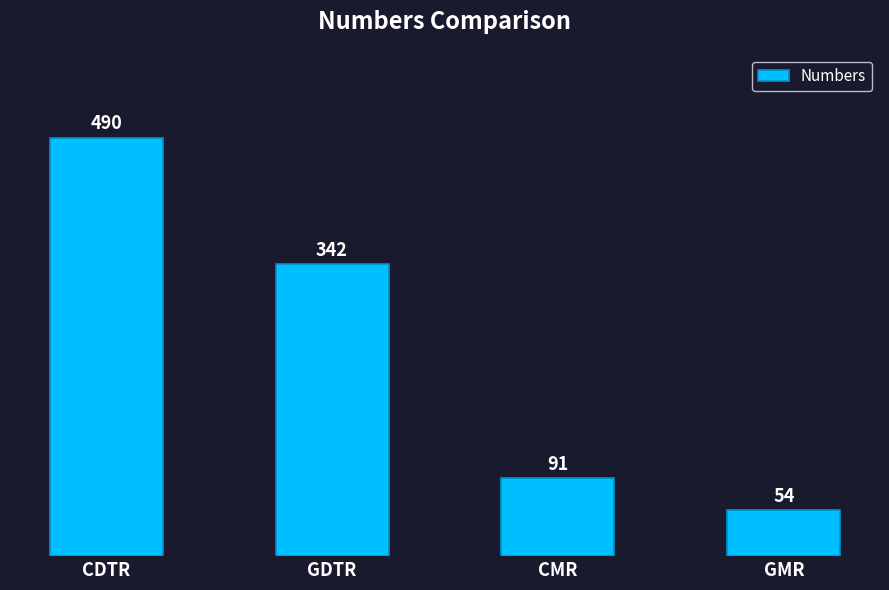

At which label is the value closest to 272?

GDTR